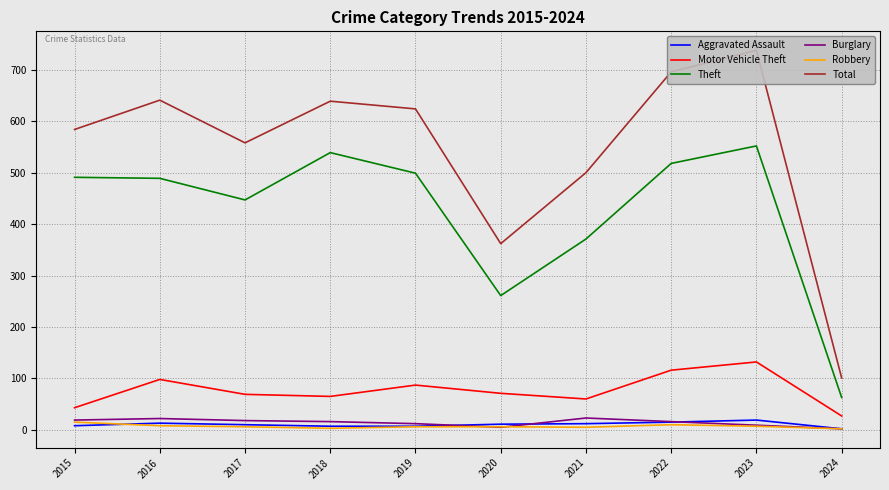

Which series has the widest spread of values?

Total